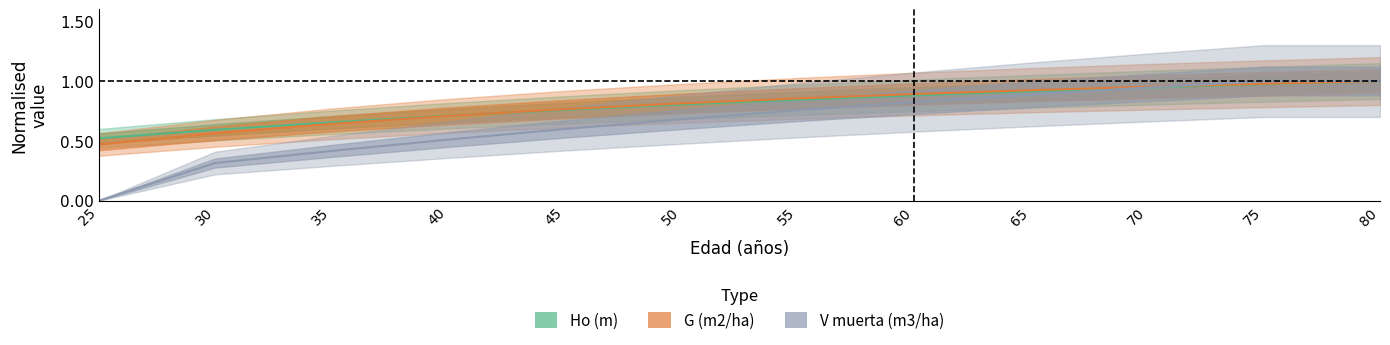

Reading left to right, transcribe all the data shown in this chart.

Ho (m): 25=0.5	30=0.6	35=0.7	40=0.7	45=0.8	50=0.8	55=0.8	60=0.9	65=0.9	70=0.9	75=1.0	80=1.0
G (m2/ha): 25=0.5	30=0.6	35=0.6	40=0.7	45=0.8	50=0.8	55=0.9	60=0.9	65=0.9	70=1.0	75=1.0	80=1.0
V muerta (m3/ha): 25=0.0	30=0.3	35=0.4	40=0.5	45=0.6	50=0.7	55=0.8	60=0.8	65=0.9	70=0.9	75=1.0	80=1.0